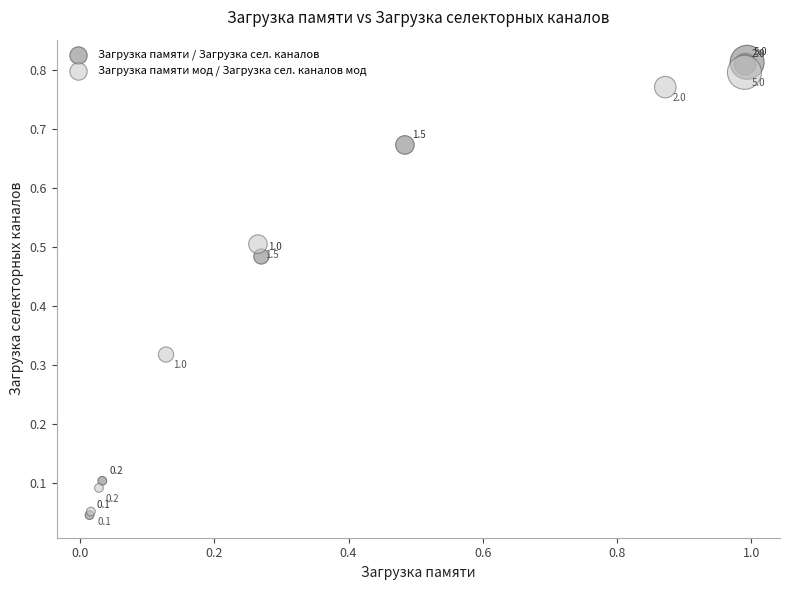

What are all the series names shown in the legend?

Загрузка памяти / Загрузка сел. каналов, Загрузка памяти мод / Загрузка сел. каналов мод